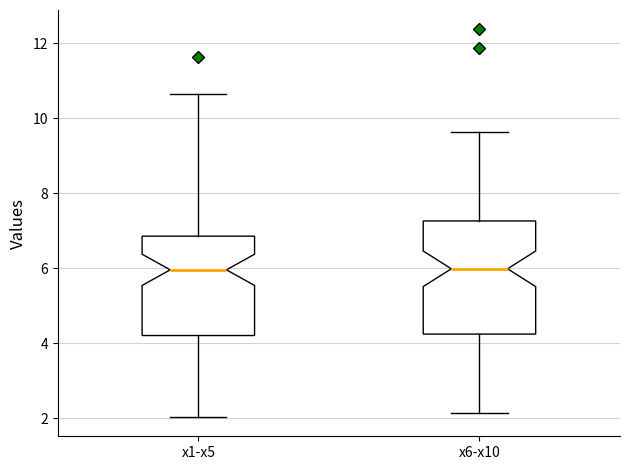

Reading left to right, transcribe this box plot: for each box, give where its median line is, the range the box spans, and where its two whiskers end, as read against the y-axis. The values are not printed on the chart, so give them approximately, as read against the axis.

x1-x5: median 6.0, box 4.2 to 6.8, whiskers 2.0 to 10.6
x6-x10: median 6.0, box 4.2 to 7.2, whiskers 2.2 to 9.6